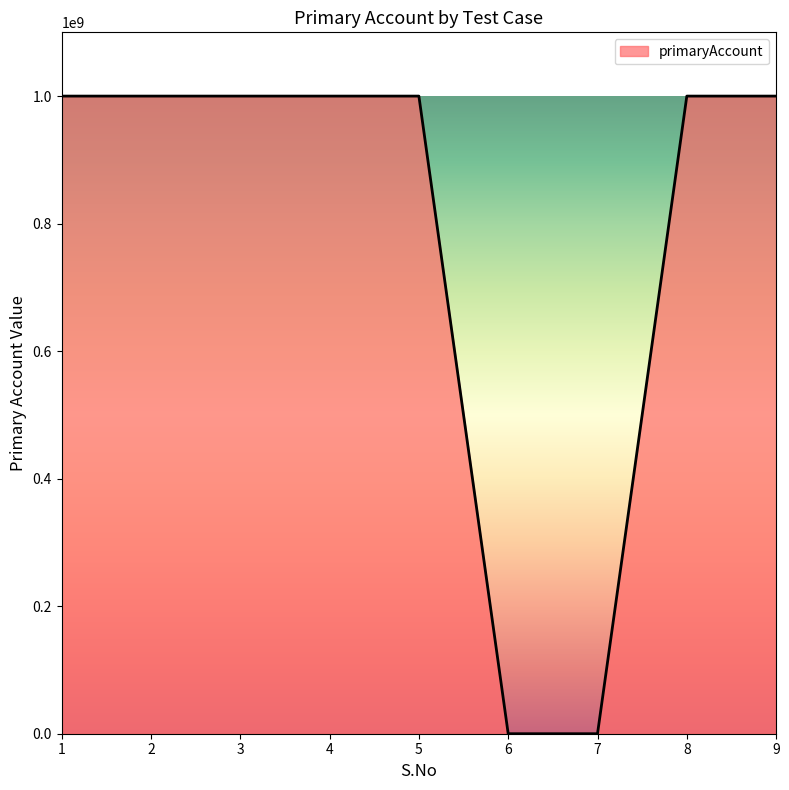

What is the greatest value displayed?

1000155094